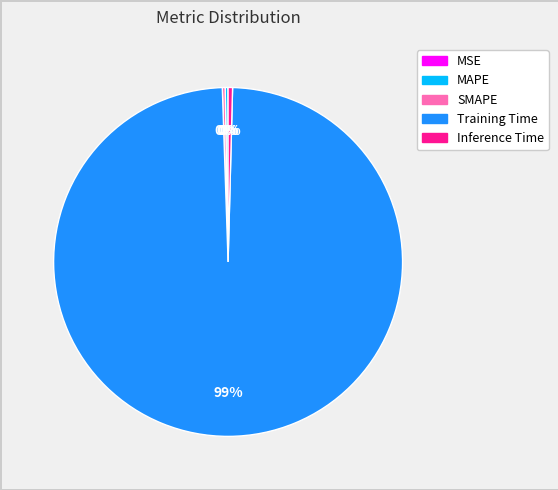

Which has a higher value, Training Time or Inference Time?

Training Time